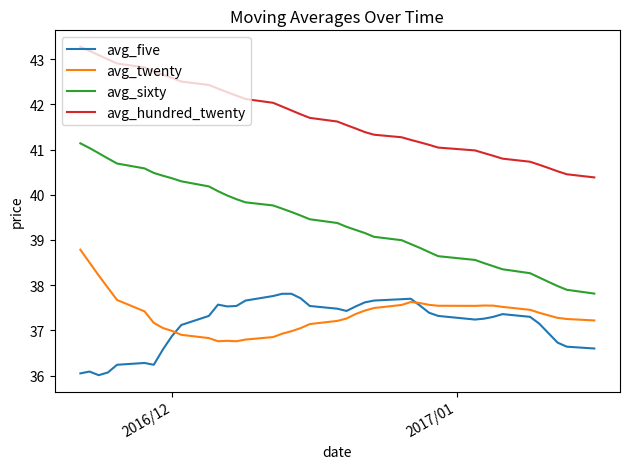

How many values in the avg_twenty series exceed 37?

30